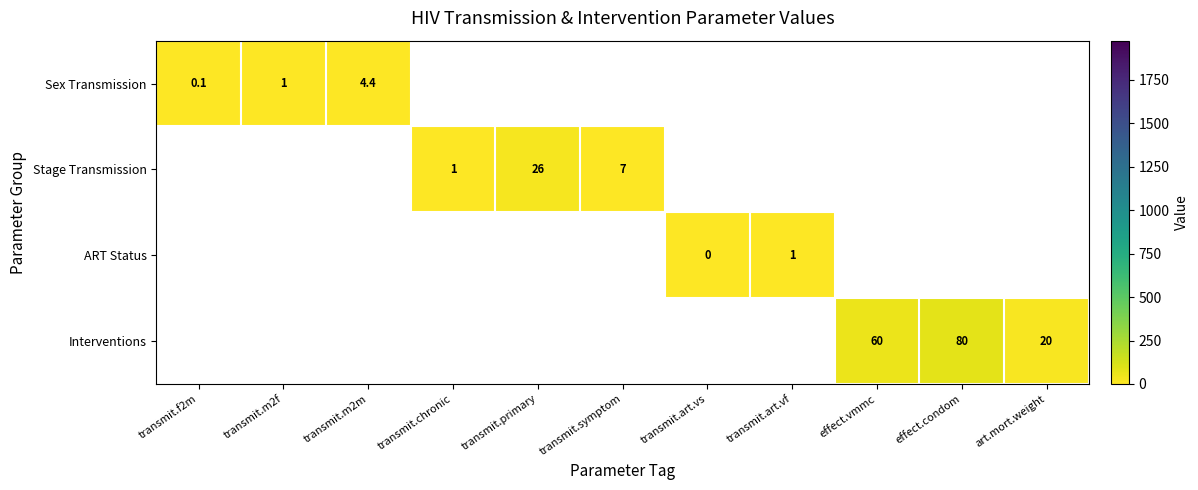

How many series are shown in this chart?

4